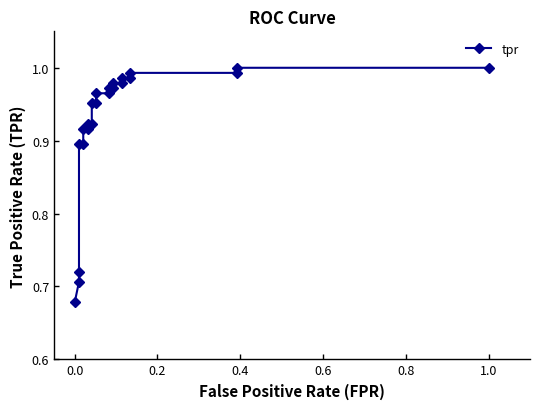

Reading left to right, extract all data points from this chart.

0.7	0.7	0.7	0.9	0.9	0.9	0.9	0.9	0.9	1.0	1.0	1.0	1.0	1.0	1.0	1.0	1.0	1.0	1.0	1.0	1.0	1.0	1.0